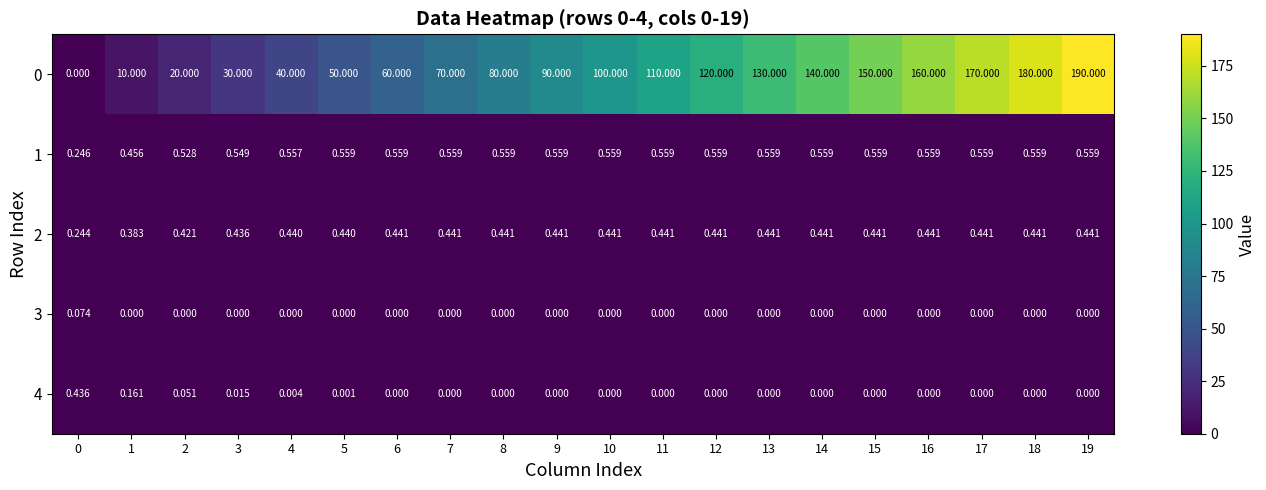

What is the maximum value for 4?

0.4